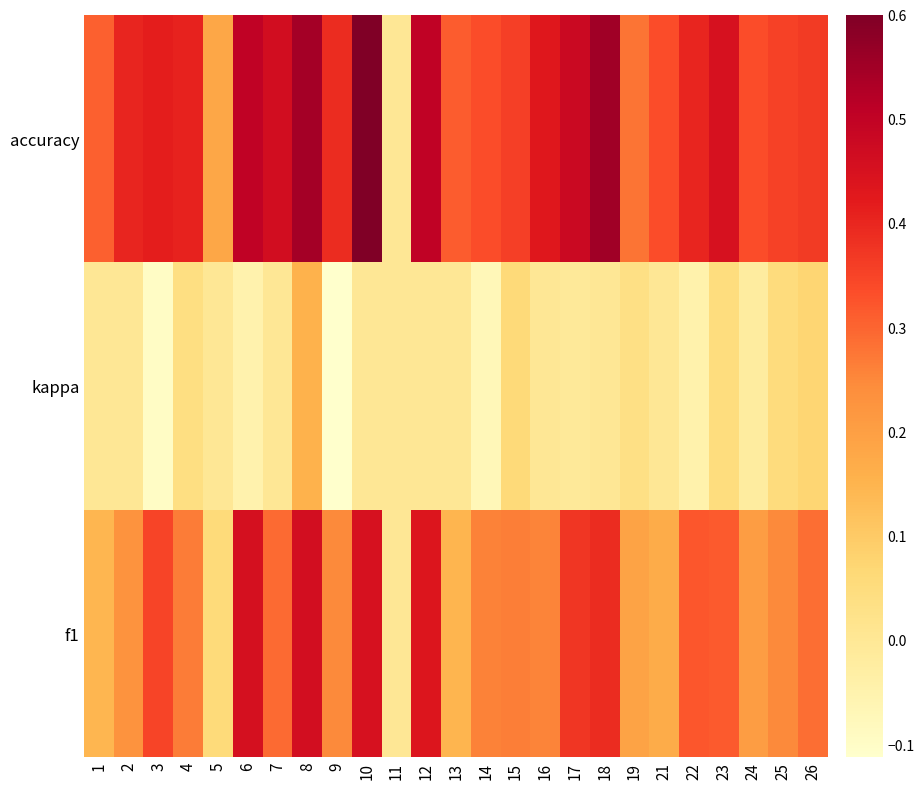

At which category does the chart reach its minimum across all series?

9